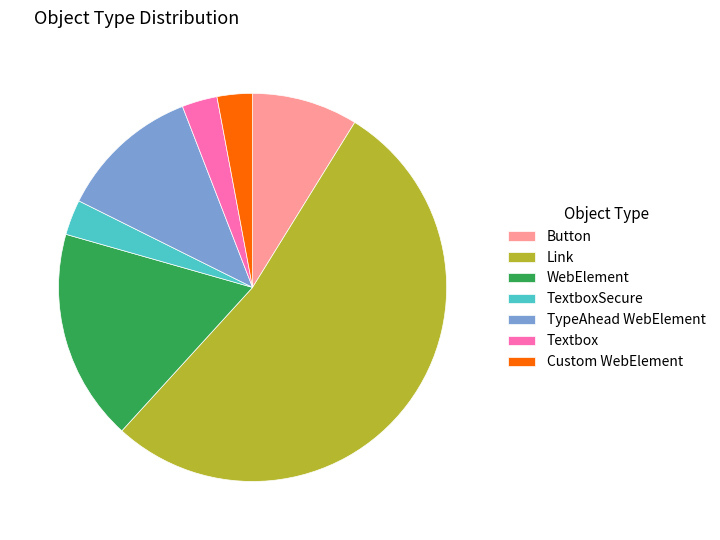

What is the ratio of the value at Textbox to the value at WebElement?

0.2